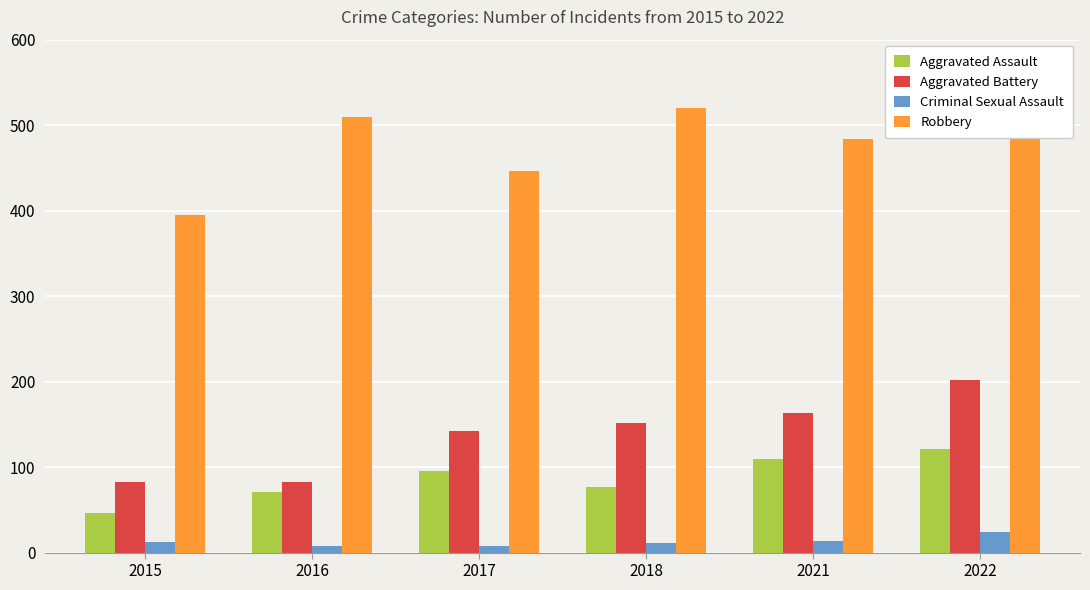

At 2022, list the series in order from smallest to largest.

Criminal Sexual Assault, Aggravated Assault, Aggravated Battery, Robbery